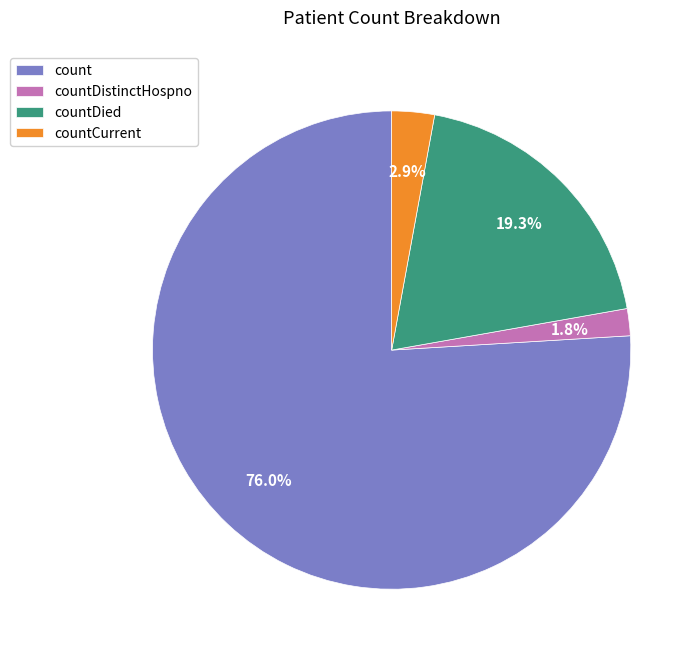

Which category has the biggest portion of the pie?

count